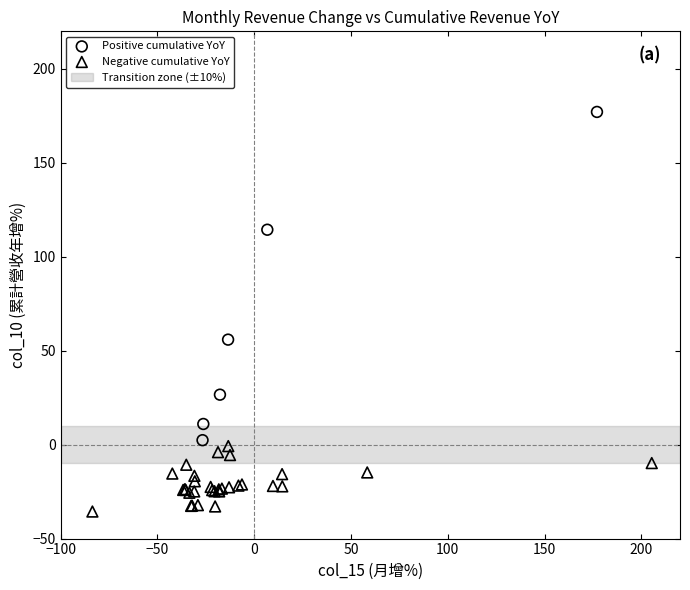

Which series has the largest Y range (max minus min)?

Positive cumulative YoY